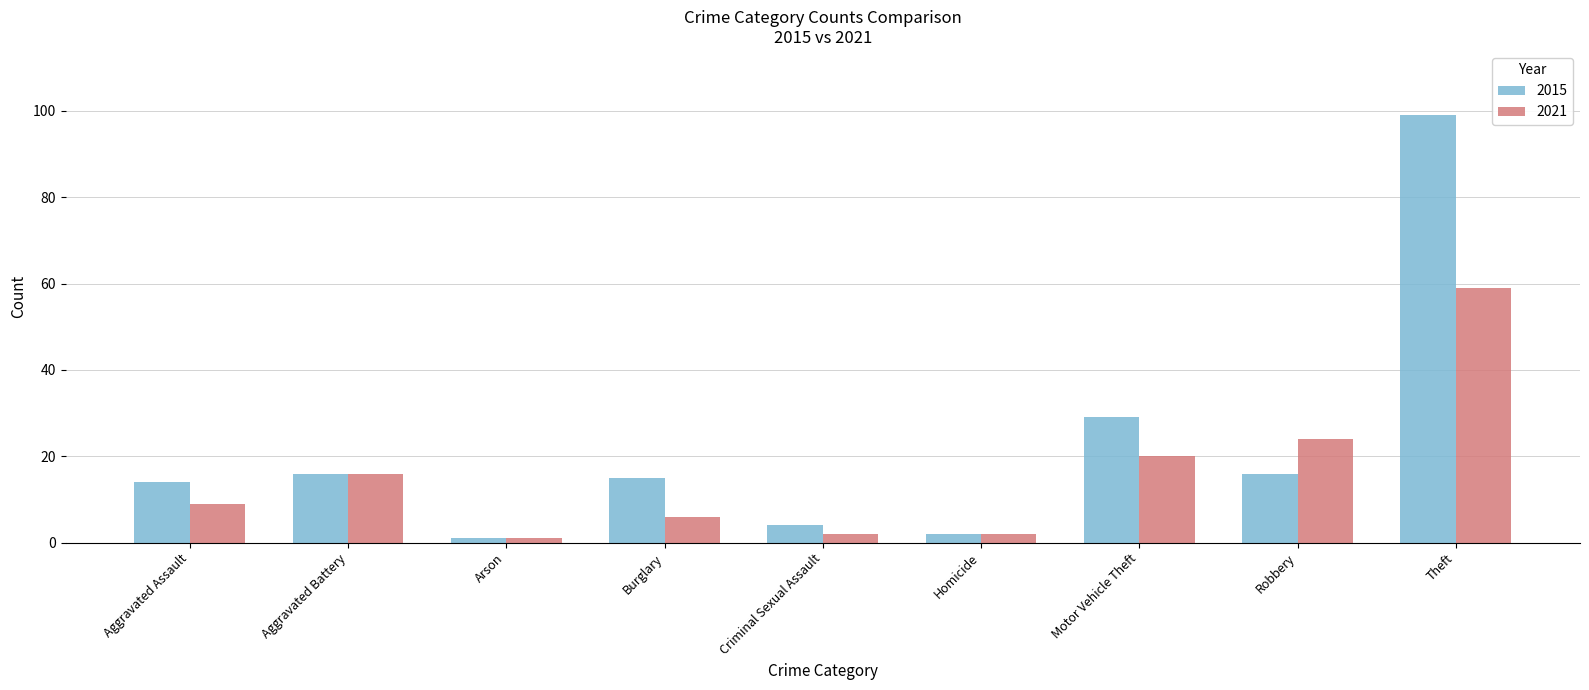

What are all the series names shown in the legend?

2015, 2021